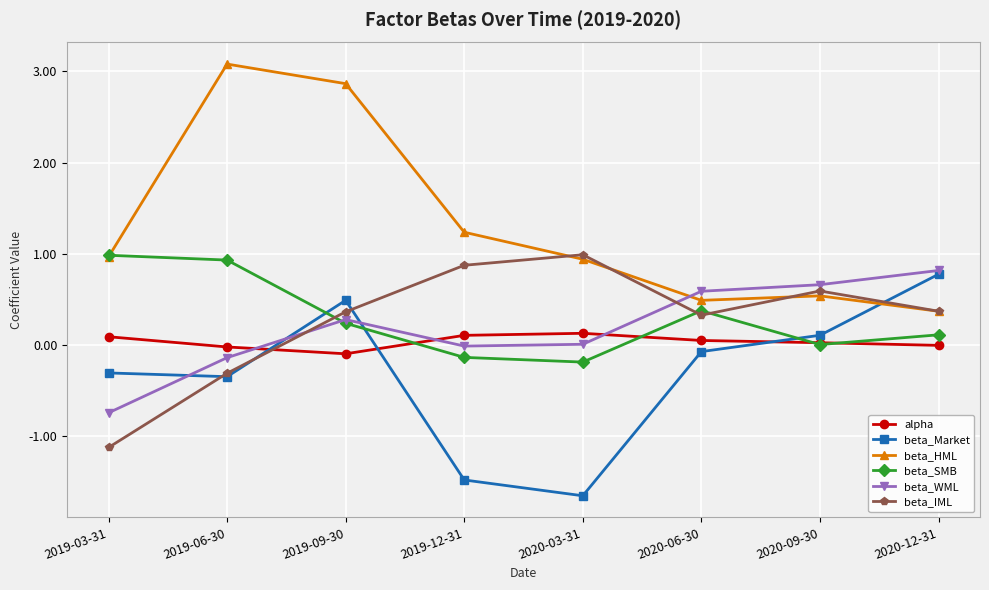

In beta_Market, how many points are lower than both neighbors (excluding endpoints)?

2